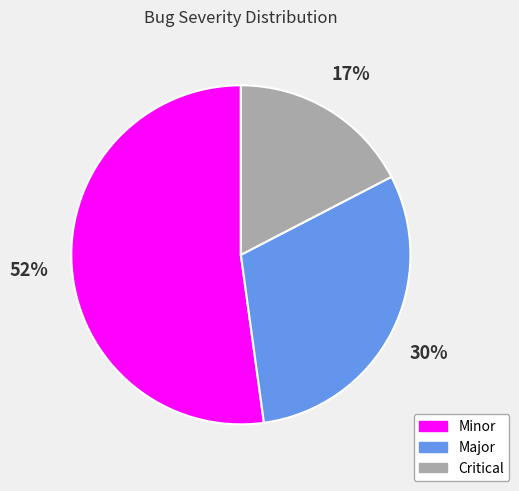

Is the sum of Minor and Major greater than half?

Yes